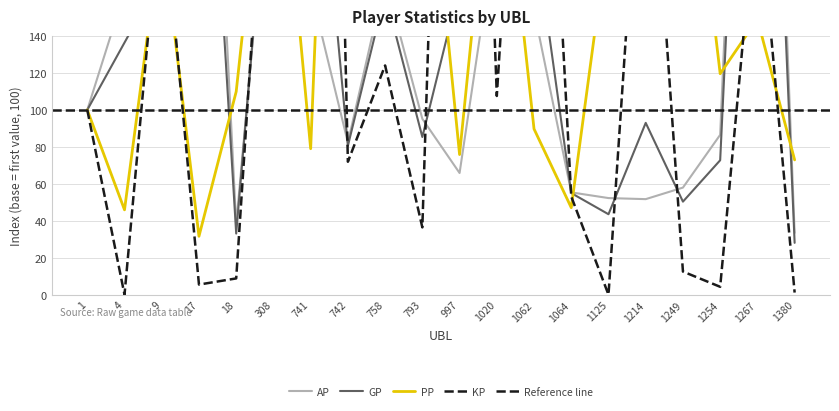

Reading left to right, list all the values displayed in this chart.

AP: 1=100.0	4=163.8	9=163.1	17=439.0	18=38.0	308=261.0	741=165.3	742=82.3	758=170.7	793=95.2	997=65.8	1020=201.1	1062=153.8	1064=55.4	1125=52.3	1214=51.7	1249=58.0	1254=86.5	1267=554.0	1380=33.5
GP: 1=100.0	4=136.4	9=172.8	17=366.5	18=33.1	308=270.3	741=297.3	742=80.6	758=162.9	793=85.3	997=167.1	1020=185.4	1062=199.6	1064=55.0	1125=43.5	1214=93.0	1249=50.4	1254=72.8	1267=498.4	1380=28.1
PP: 1=100.0	4=45.9	9=198.8	17=31.6	18=109.9	308=296.2	741=79.0	742=574.3	758=278.9	793=278.9	997=75.8	1020=275.4	1062=89.7	1064=47.1	1125=197.1	1214=365.1	1249=290.8	1254=119.6	1267=149.1	1380=72.9
KP: 1=100.0	4=0.0	9=221.2	17=5.5	18=8.8	308=316.9	741=954.0	742=71.9	758=124.1	793=36.4	997=670.9	1020=107.5	1062=427.7	1064=53.1	1125=0.0	1214=298.5	1249=12.5	1254=4.3	1267=221.4	1380=1.1